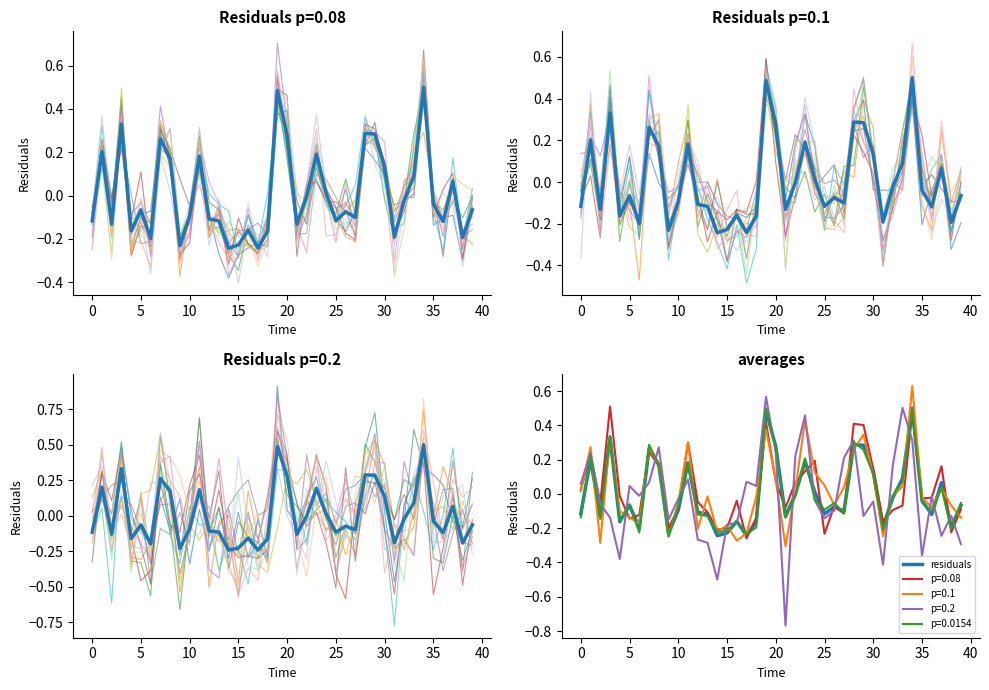

What is the change in value from 9 to 23?

+0.4